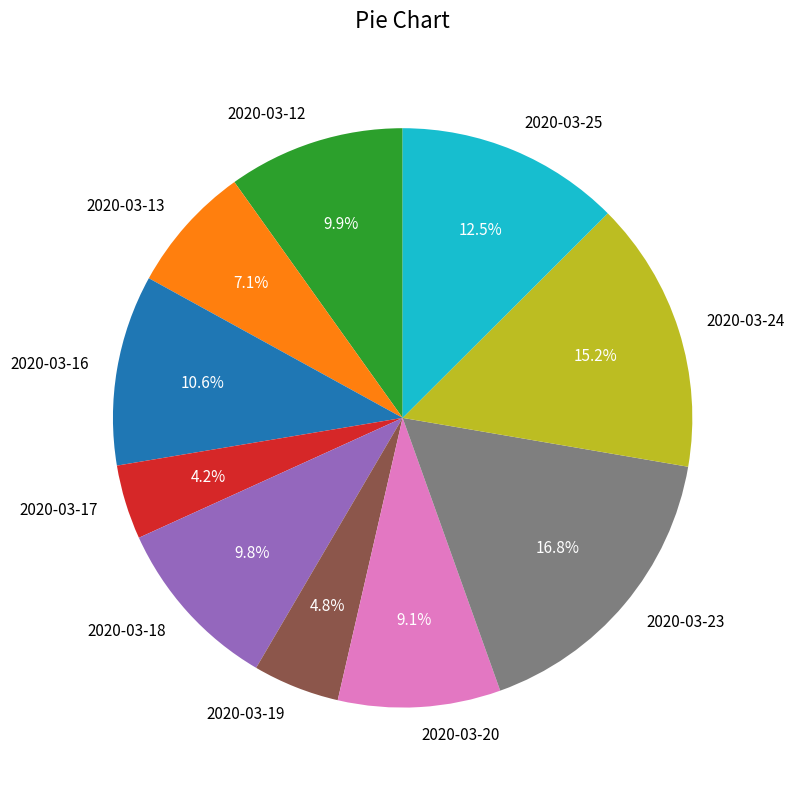

Is there a majority slice in this chart?

No